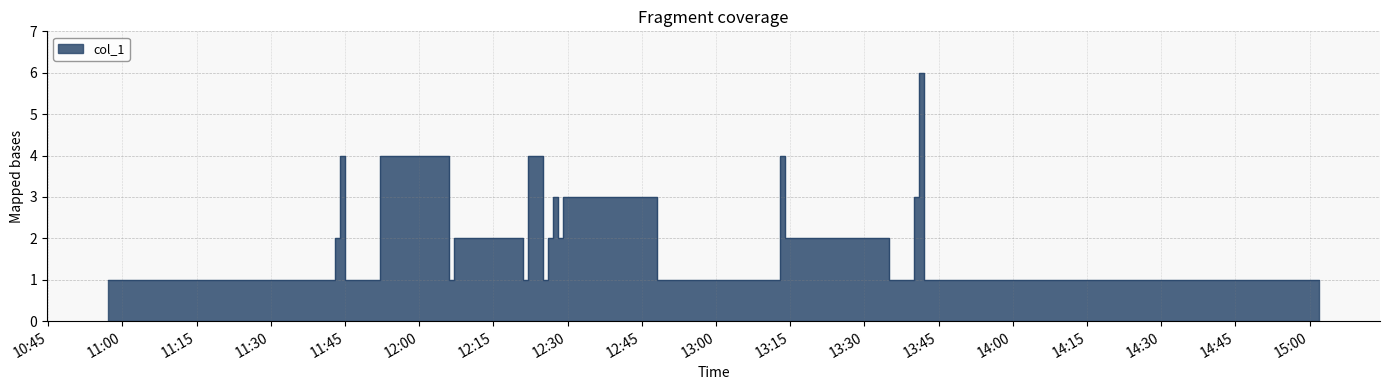

Reading right to left, what are all the values shown in this chart?

1	1	6	3	1	2	2	2	4	1	1	3	3	2	3	2	1	4	1	2	2	2	1	4	1	1	4	2	1	1	1	1	1	1	1